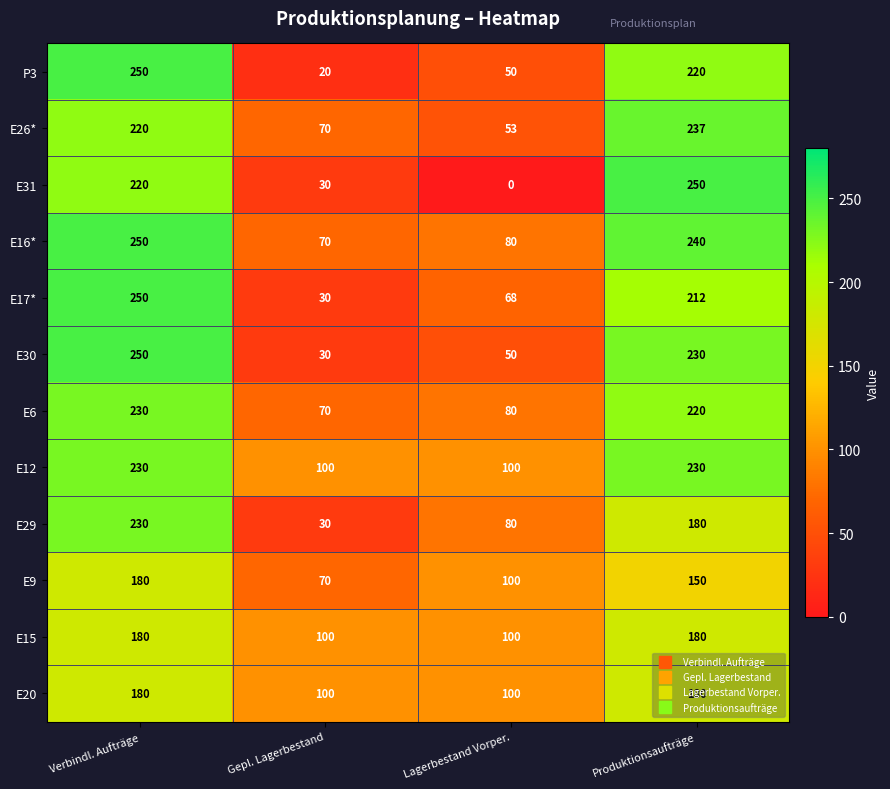

Which series has the largest total across all categories?

E12